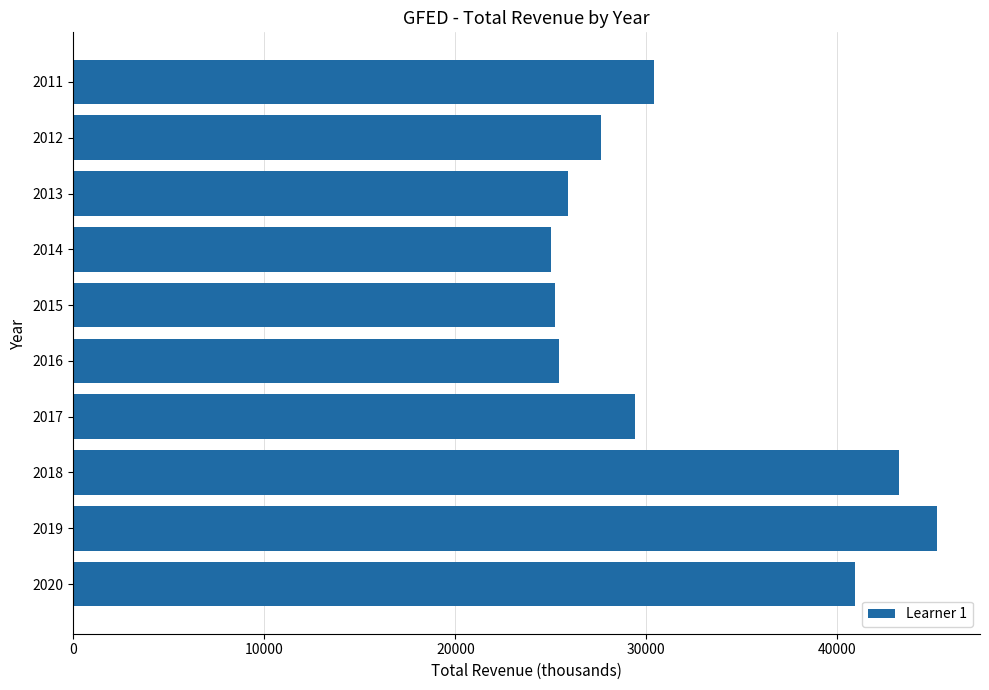

Reading bottom to top, what are all the values shown in this chart?

2020=40900	2019=45200	2018=43200	2017=29400	2016=25400	2015=25200	2014=25000	2013=25900	2012=27600	2011=30400